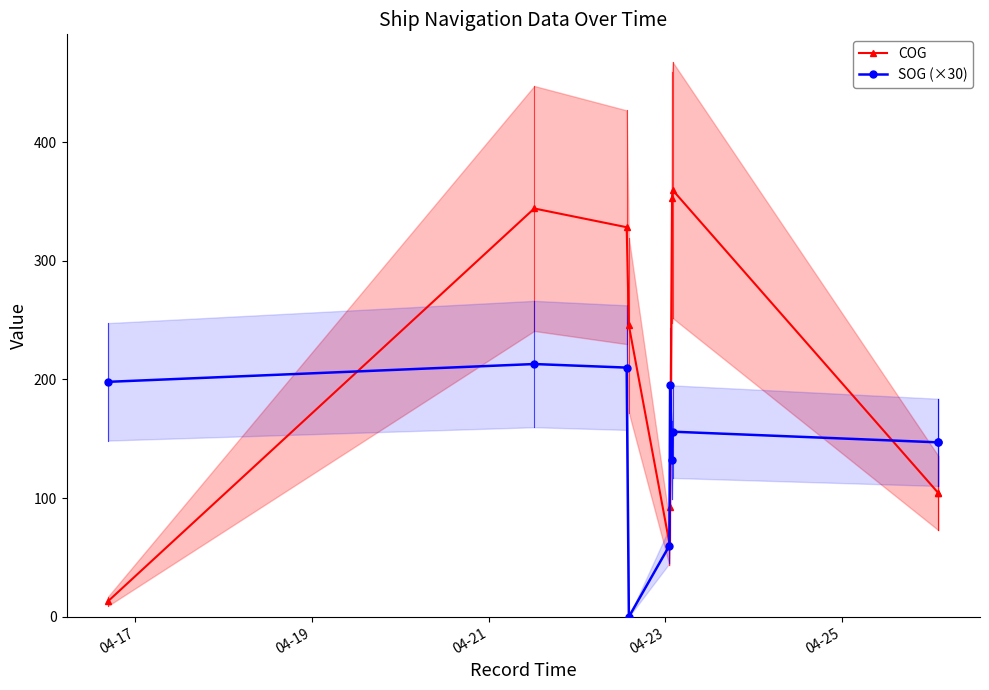

What is the maximum value for COG?

359.6